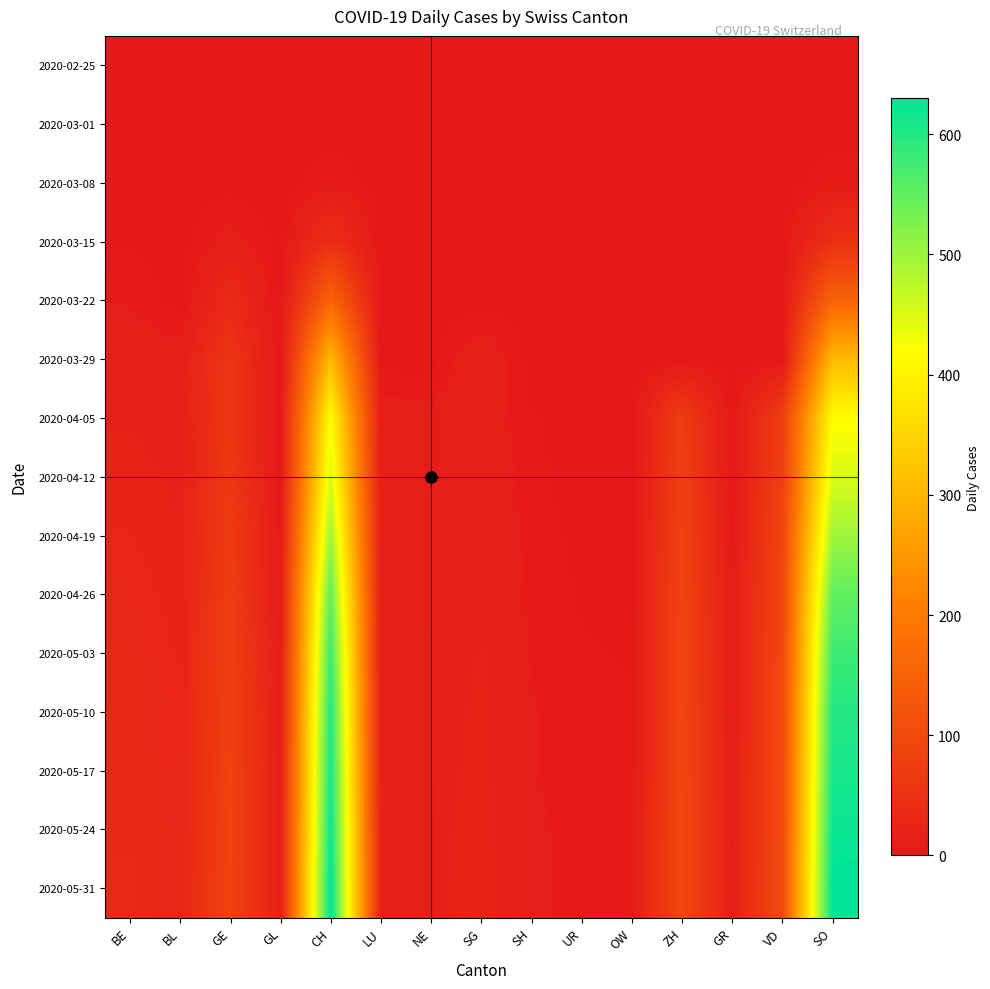

Reading left to right, transcribe all the data shown in this chart.

2020-02-25: BE=0	BL=0	GE=0	GL=0	CH=0	LU=0	NE=0	SG=0	SH=0	UR=0	OW=0	ZH=0	GR=0	VD=0	SO=0
2020-03-01: BE=0	BL=0	GE=0	GL=0	CH=0	LU=0	NE=0	SG=0	SH=0	UR=0	OW=0	ZH=0	GR=0	VD=0	SO=0
2020-03-08: BE=2	BL=0	GE=0	GL=0	CH=6	LU=0	NE=0	SG=0	SH=0	UR=0	OW=0	ZH=0	GR=0	VD=0	SO=6
2020-03-15: BE=2	BL=0	GE=12	GL=0	CH=46	LU=0	NE=0	SG=0	SH=0	UR=0	OW=0	ZH=0	GR=0	VD=0	SO=46
2020-03-22: BE=7	BL=0	GE=36	GL=0	CH=155	LU=0	NE=0	SG=0	SH=0	UR=0	OW=0	ZH=0	GR=0	VD=0	SO=155
2020-03-29: BE=15	BL=12	GE=59	GL=0	CH=309	LU=0	NE=0	SG=16	SH=0	UR=0	OW=0	ZH=0	GR=0	VD=0	SO=309
2020-04-05: BE=19	BL=16	GE=61	GL=0	CH=416	LU=12	NE=11	SG=13	SH=3	UR=0	OW=0	ZH=75	GR=0	VD=77	SO=416
2020-04-12: BE=22	BL=18	GE=65	GL=0	CH=450	LU=13	NE=12	SG=15	SH=4	UR=0	OW=0	ZH=80	GR=0	VD=82	SO=450
2020-04-19: BE=25	BL=20	GE=70	GL=5	CH=500	LU=14	NE=13	SG=17	SH=5	UR=1	OW=0	ZH=85	GR=5	VD=90	SO=500
2020-04-26: BE=28	BL=22	GE=75	GL=8	CH=550	LU=15	NE=14	SG=19	SH=6	UR=2	OW=1	ZH=90	GR=8	VD=95	SO=550
2020-05-03: BE=30	BL=24	GE=80	GL=10	CH=580	LU=16	NE=15	SG=20	SH=7	UR=3	OW=2	ZH=92	GR=10	VD=98	SO=580
2020-05-10: BE=32	BL=25	GE=82	GL=12	CH=600	LU=17	NE=16	SG=21	SH=8	UR=4	OW=3	ZH=95	GR=12	VD=100	SO=600
2020-05-17: BE=33	BL=26	GE=84	GL=13	CH=610	LU=17	NE=16	SG=22	SH=8	UR=4	OW=3	ZH=96	GR=13	VD=101	SO=610
2020-05-24: BE=34	BL=27	GE=85	GL=14	CH=620	LU=18	NE=17	SG=23	SH=9	UR=5	OW=4	ZH=97	GR=14	VD=102	SO=620
2020-05-31: BE=35	BL=28	GE=86	GL=15	CH=630	LU=18	NE=17	SG=24	SH=9	UR=5	OW=4	ZH=98	GR=15	VD=103	SO=630